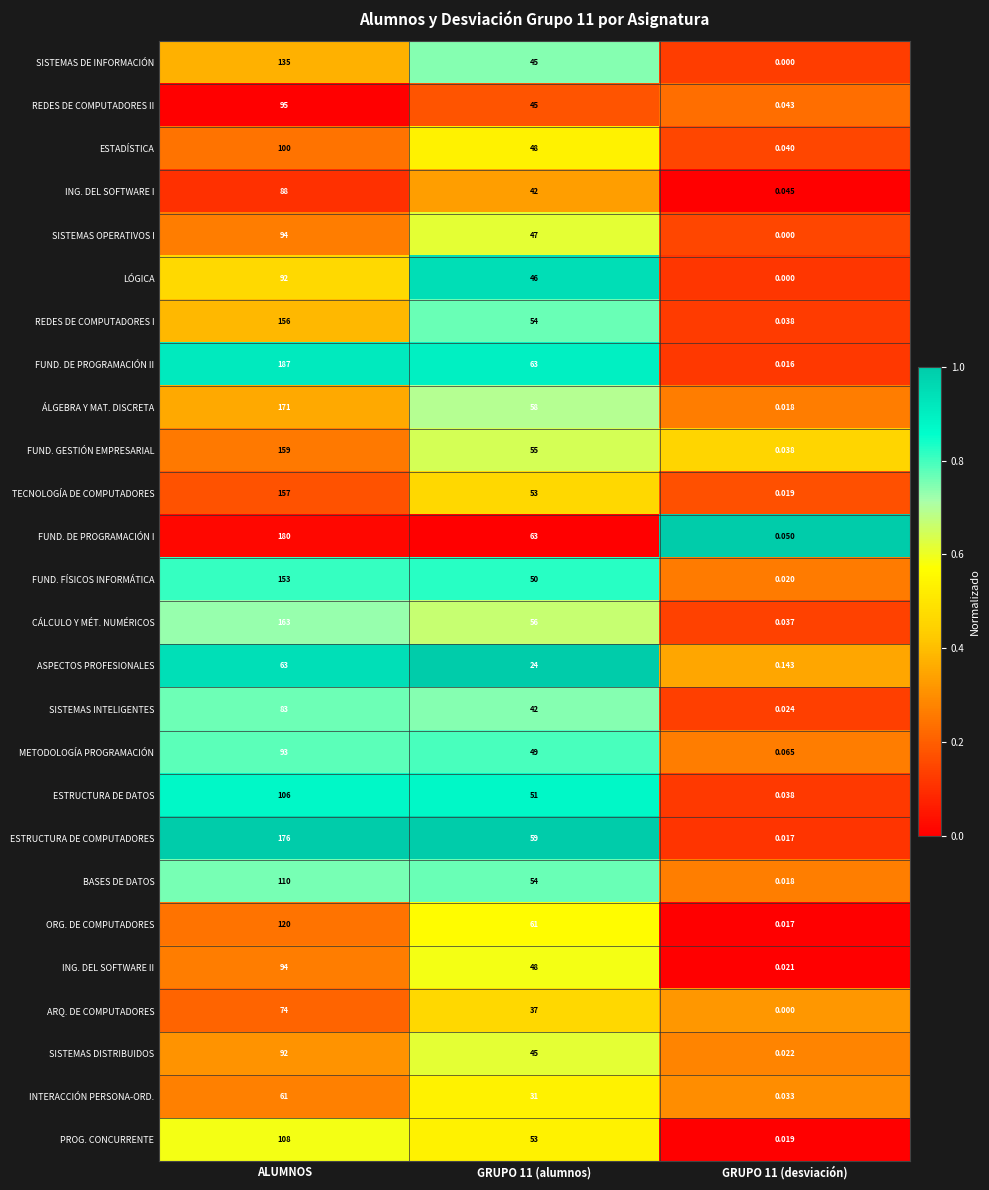

At which label does BASES DE DATOS reach its peak?

ALUMNOS